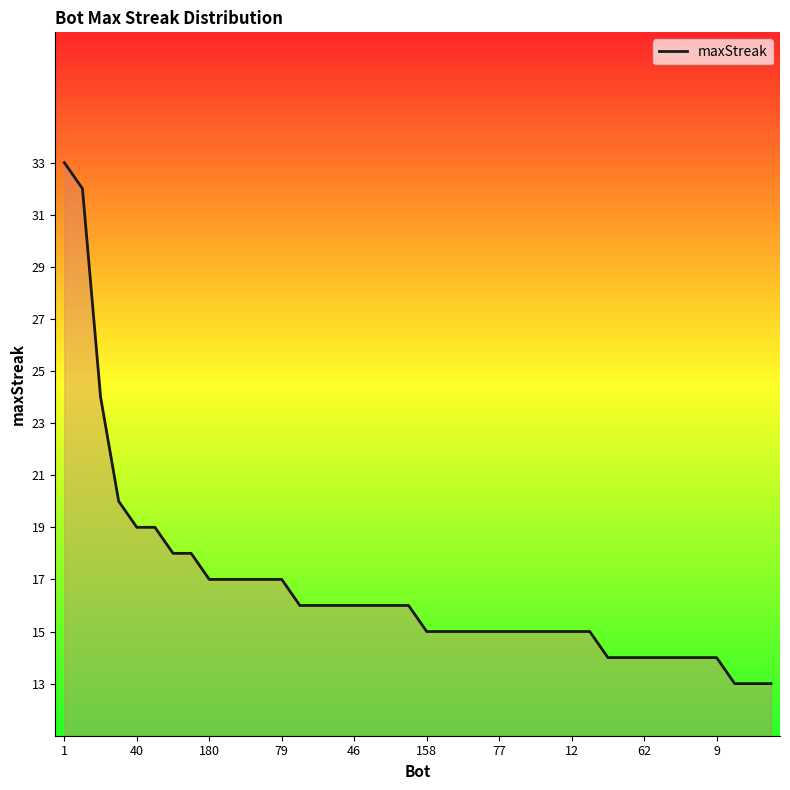

What is the difference between the maximum and minimum values?

20